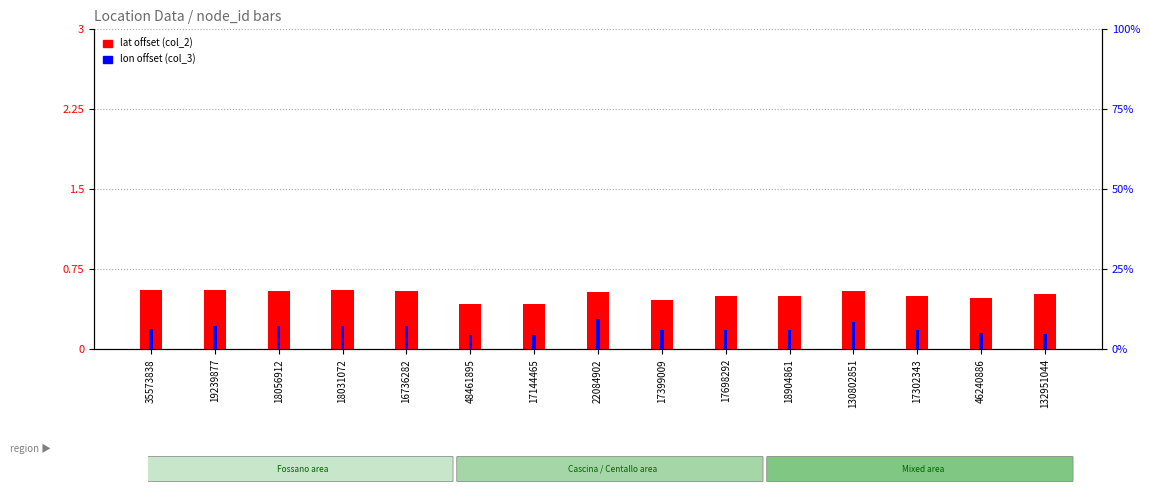

What is the value of the lat offset (col_2 - 44.0) bar at the 14th from the left?

0.5